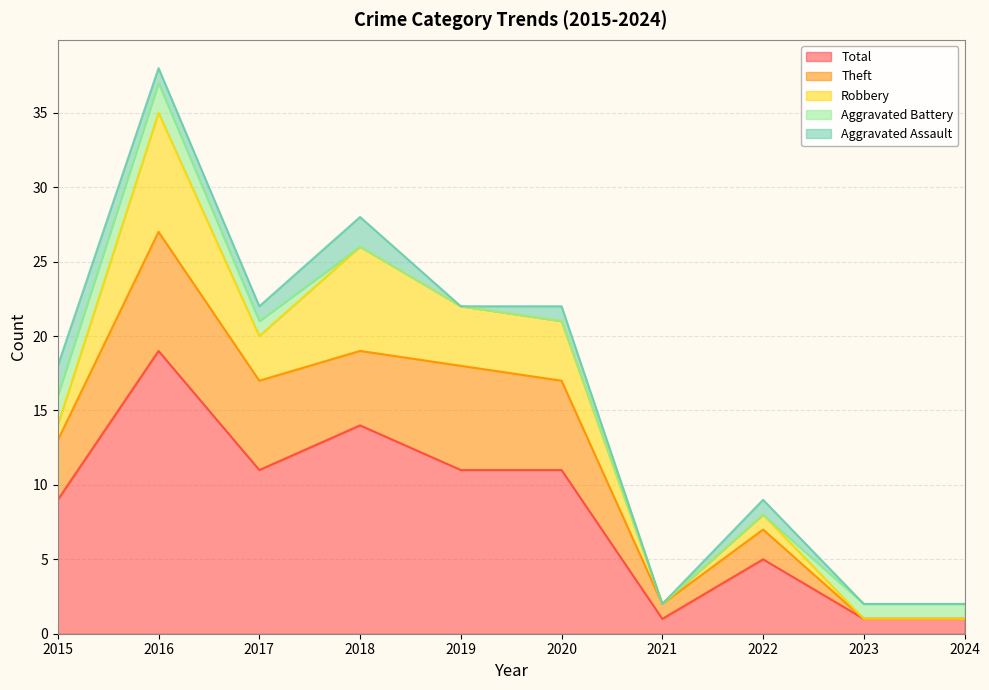

At which category is the sum across all series the highest?

2016